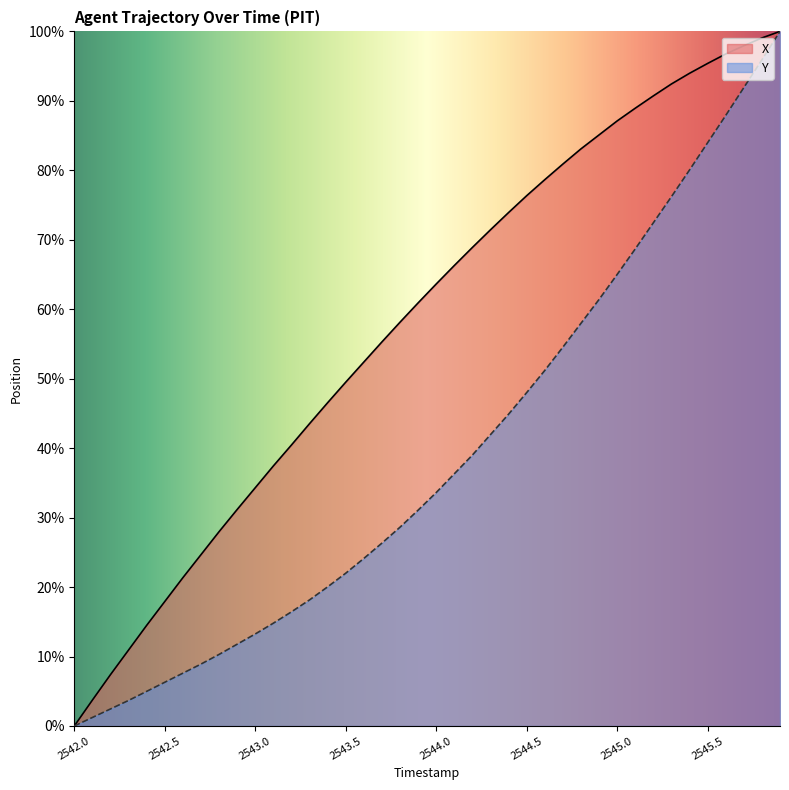

Does the chart have visible grid lines?

No